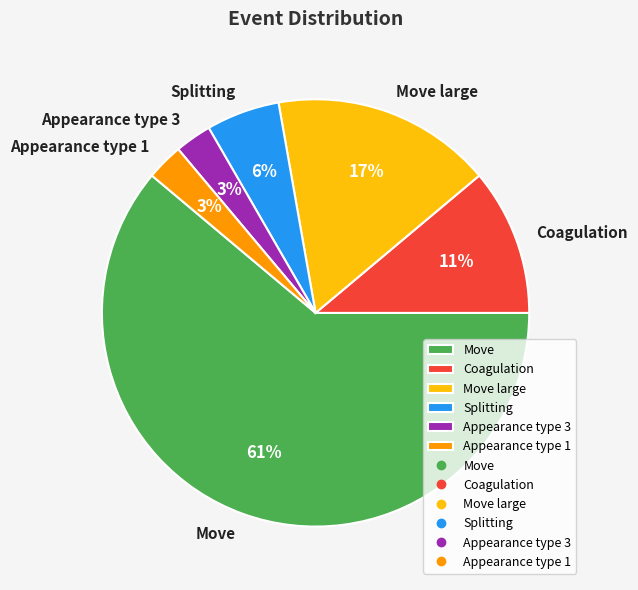

Which slice is the largest?

Move